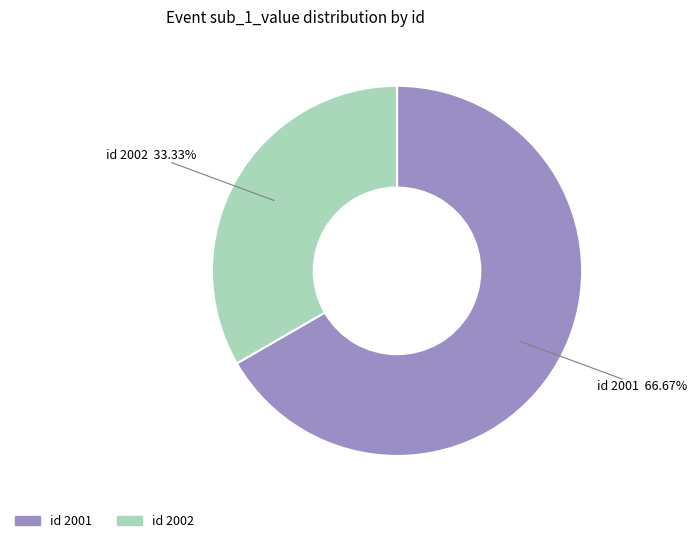

Is there a majority slice in this chart?

Yes